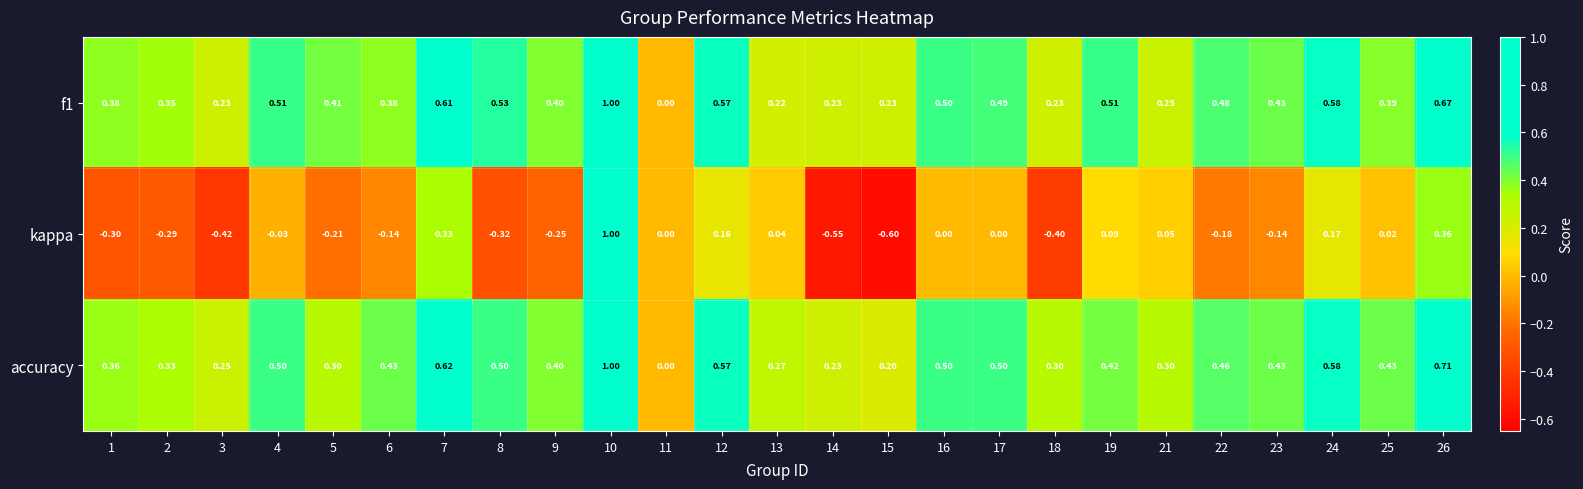

How many values in accuracy are above zero?

24